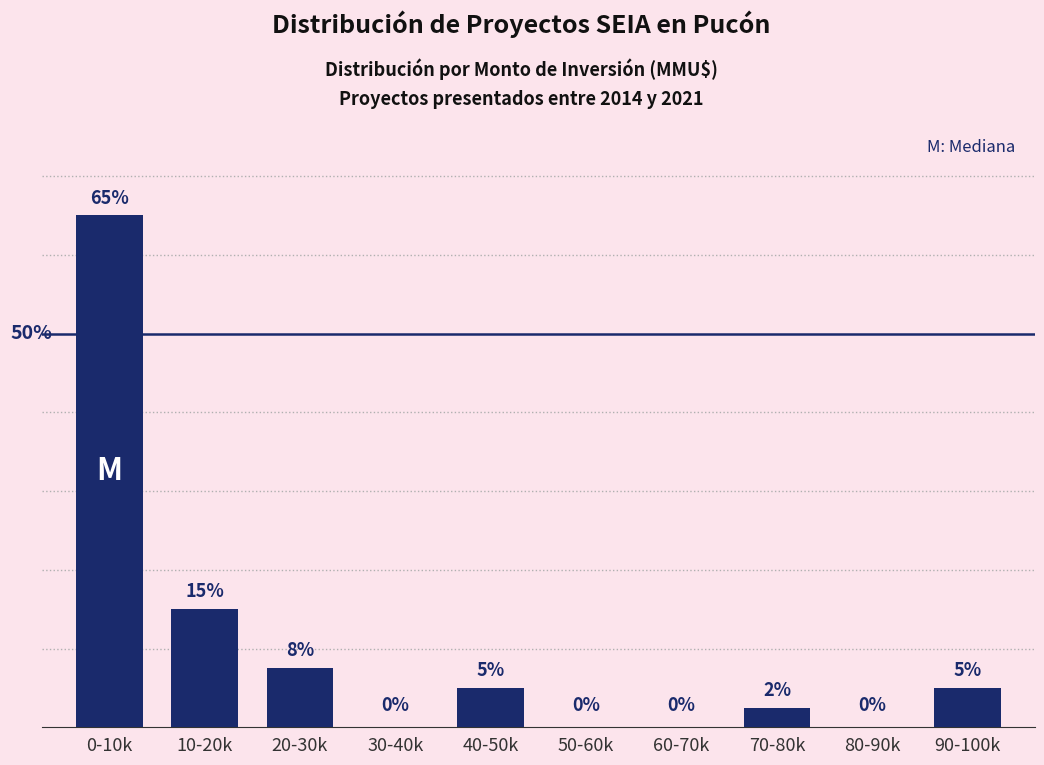

Which label corresponds to the largest value in the chart?

0-10k